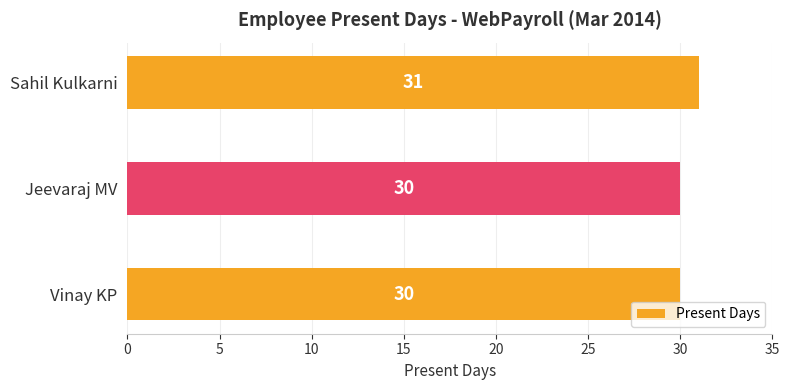

The value at Jeevaraj MV is 53. True or false?

False